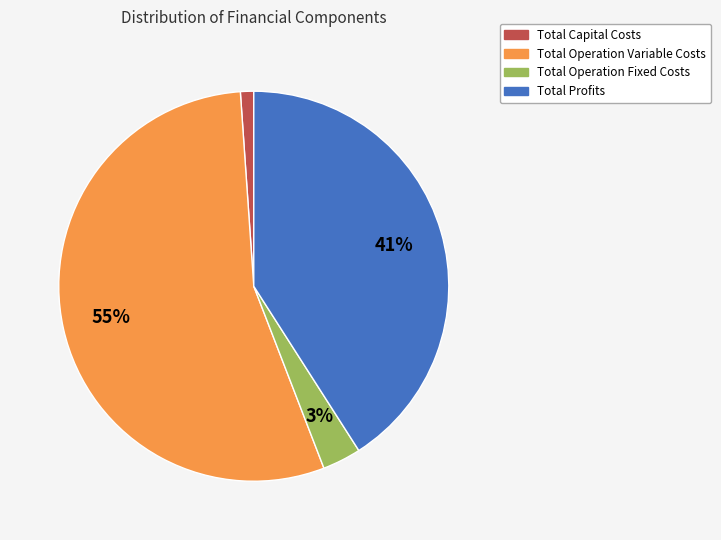

To the nearest percent, what is the average slice percentage?

25%